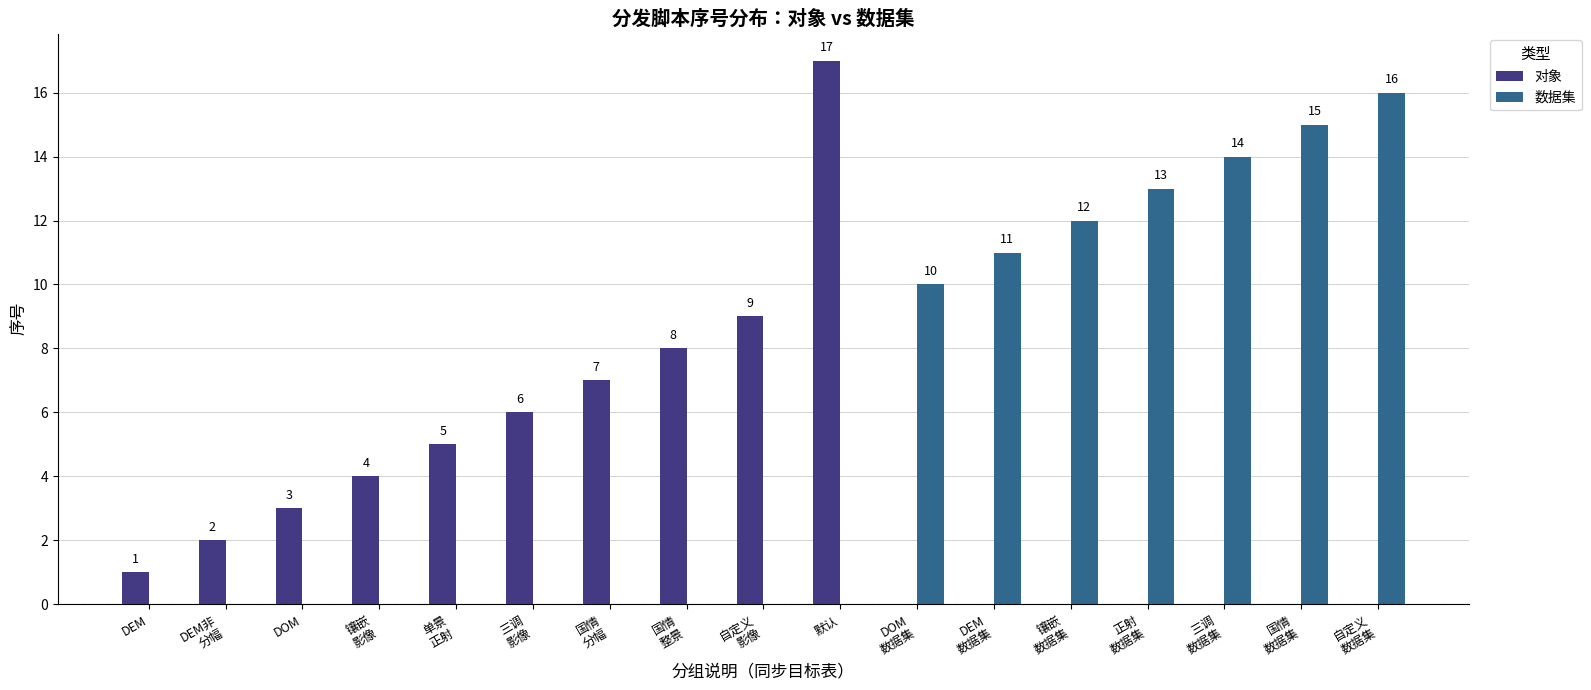

Which series has the largest total across all categories?

数据集